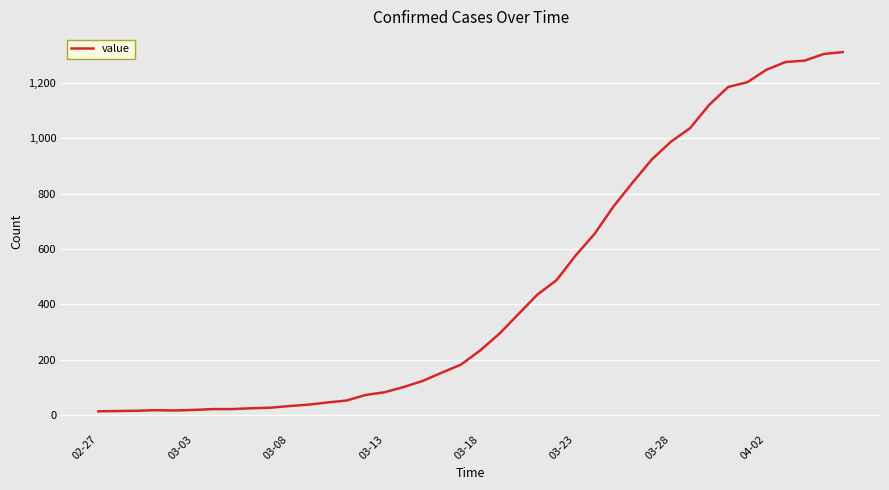

What is the maximum value shown in the chart?

1312